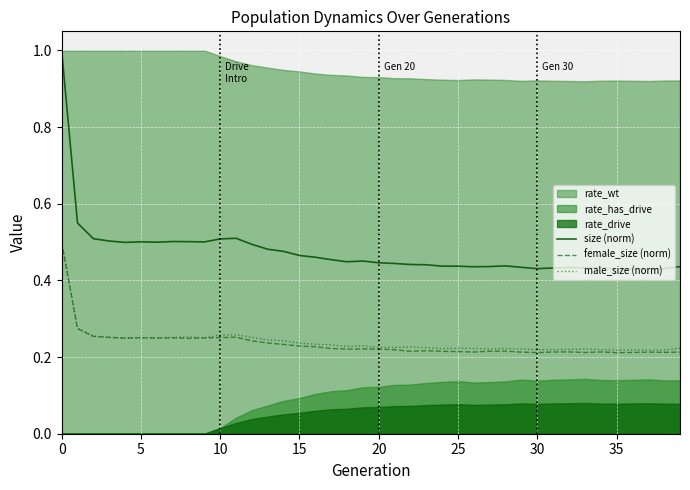

Which series changed the most between 21 and 33?

size (norm)